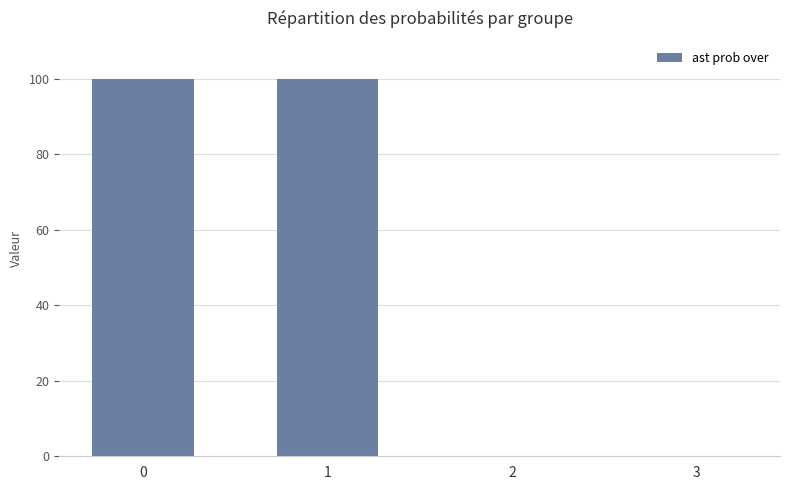

Between 1 and 3, which is larger?

1